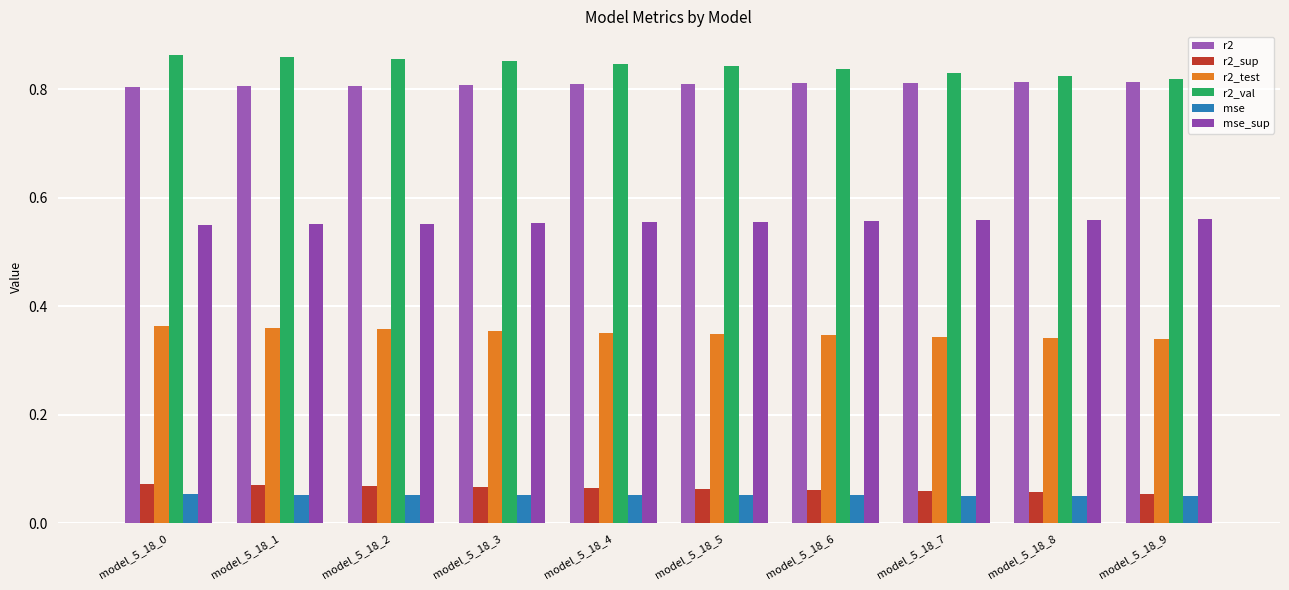

At how many categories does at least one series exceed 0?

10